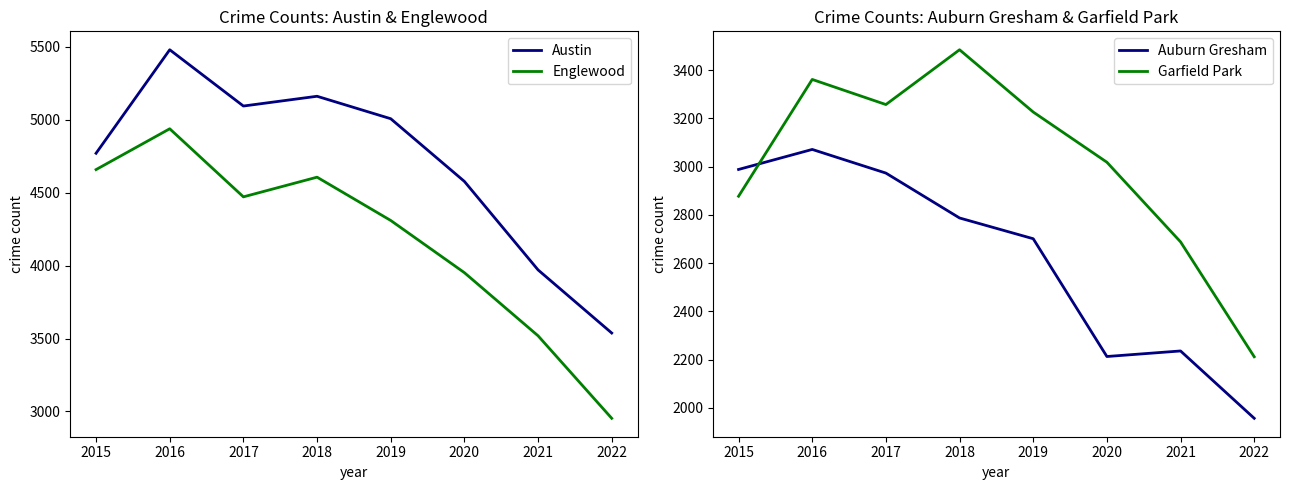

What is the sum of the Garfield Park values at 2015 and 2020?

5895